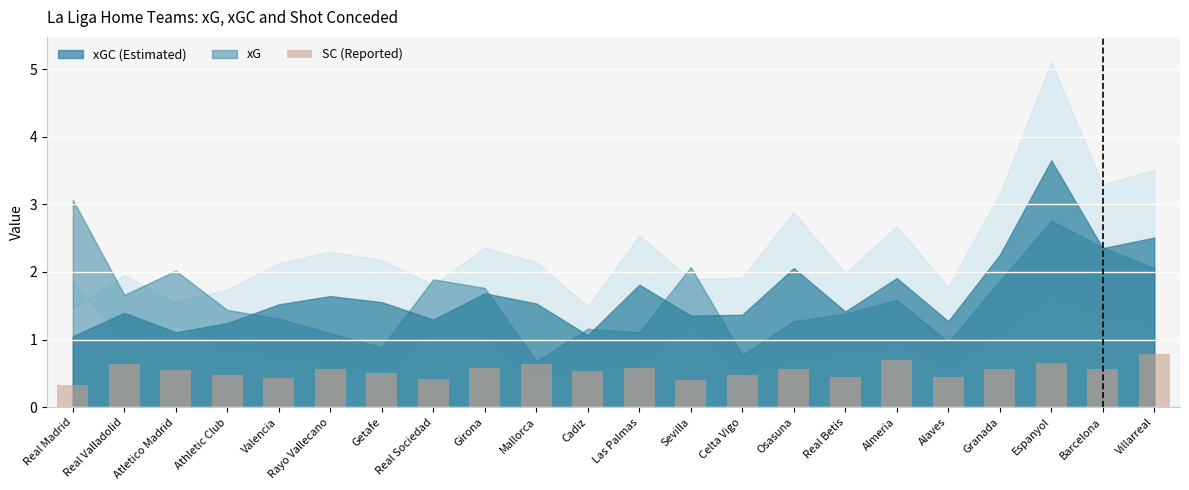

What is the smallest value displayed?

0.3